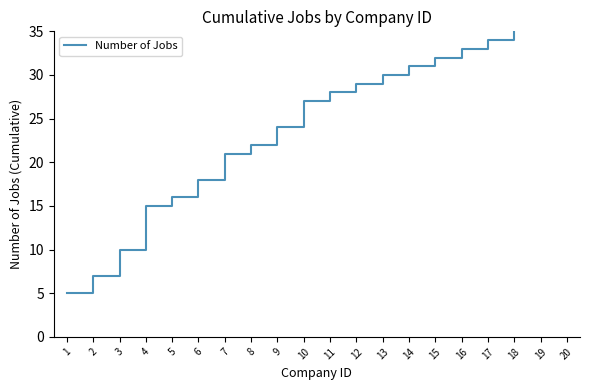

Where does the data first go above 28?

12